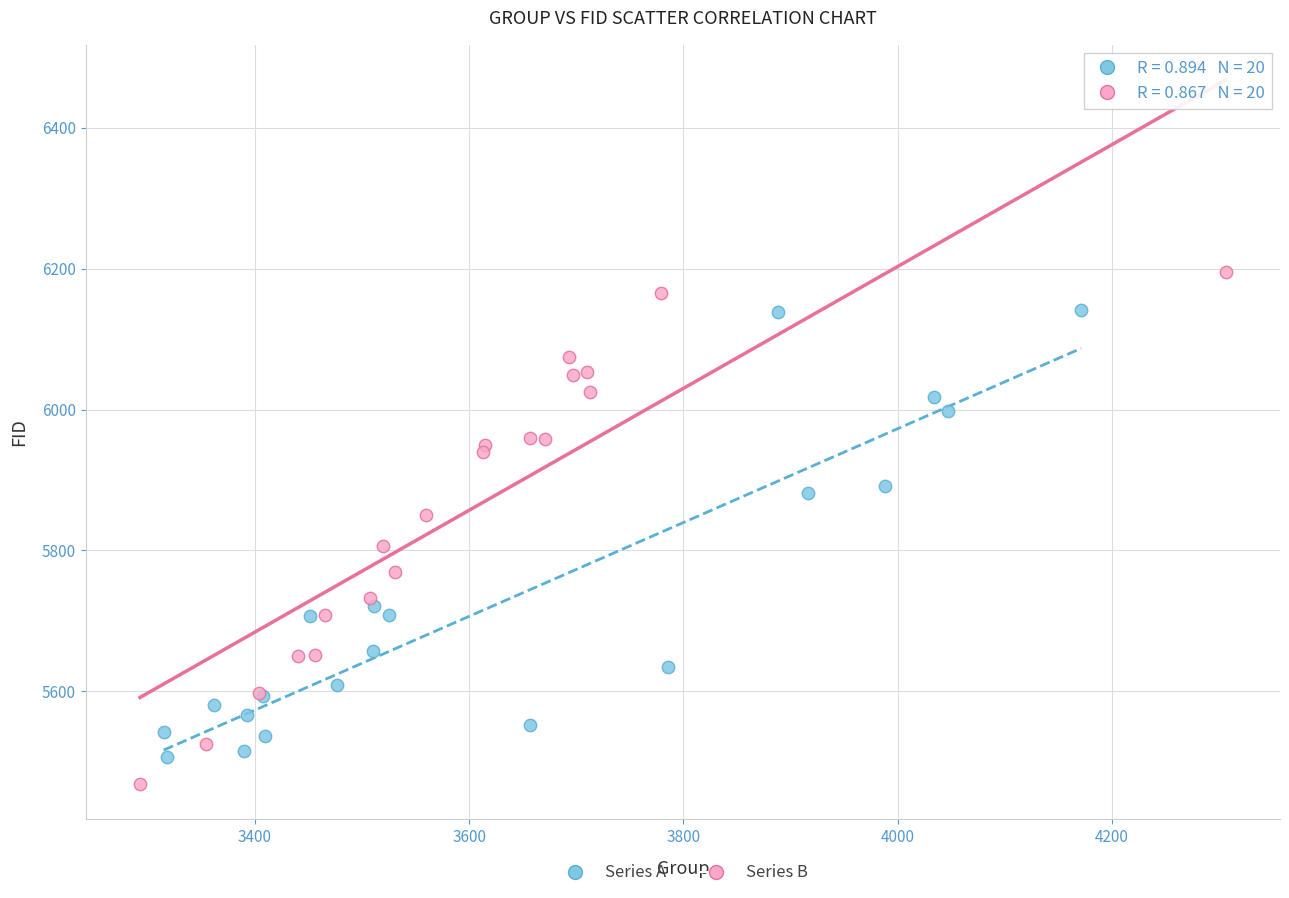

Which series contains the highest Y value?

Series B